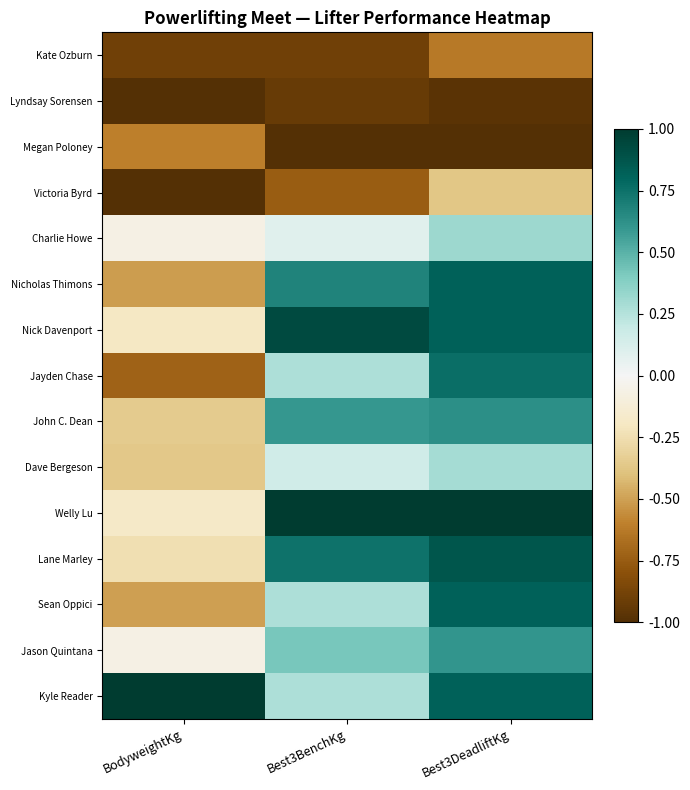

At which category is the sum across all series the highest?

Best3DeadliftKg